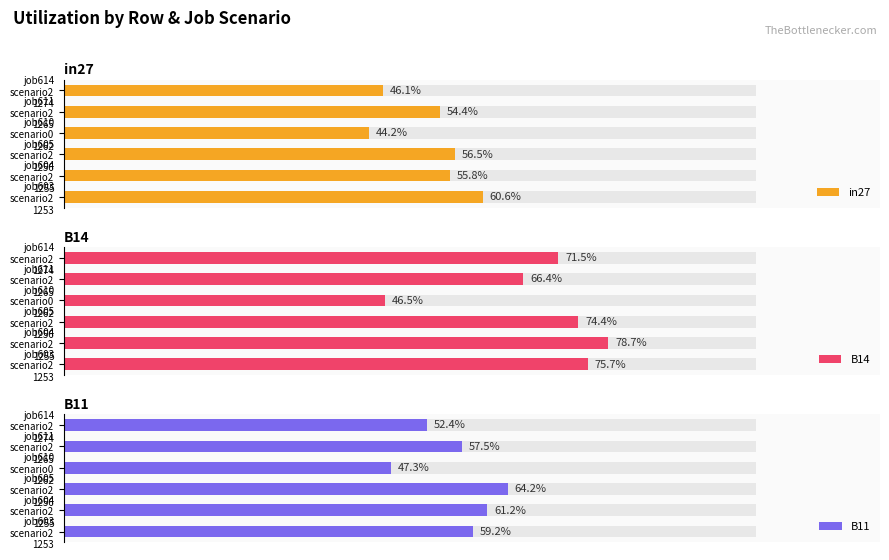

Are the bars horizontal?

Yes